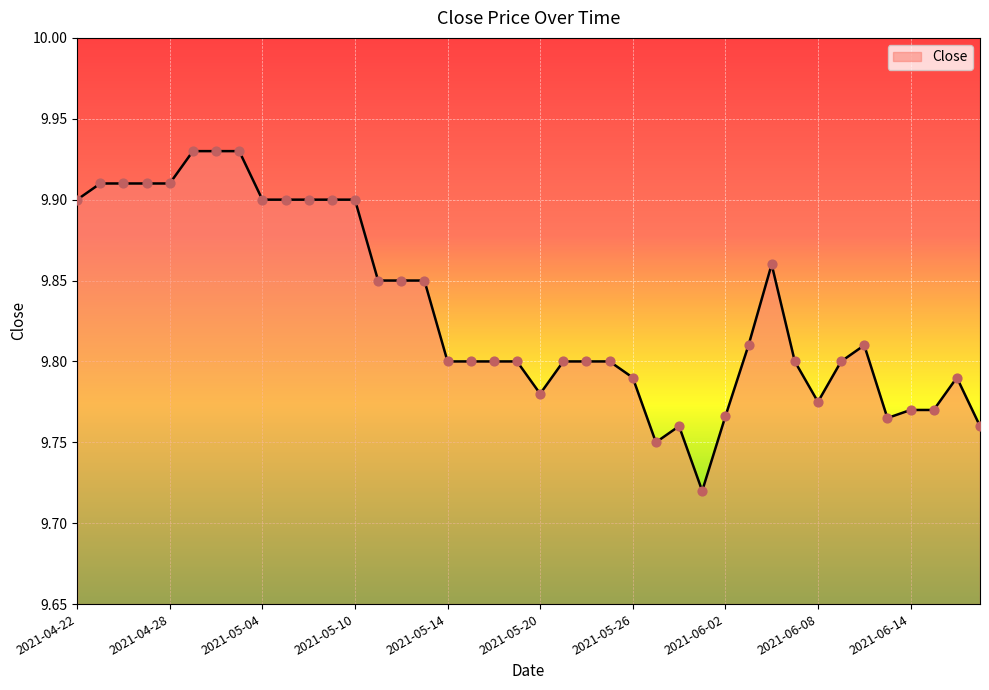

Does the chart have visible grid lines?

Yes